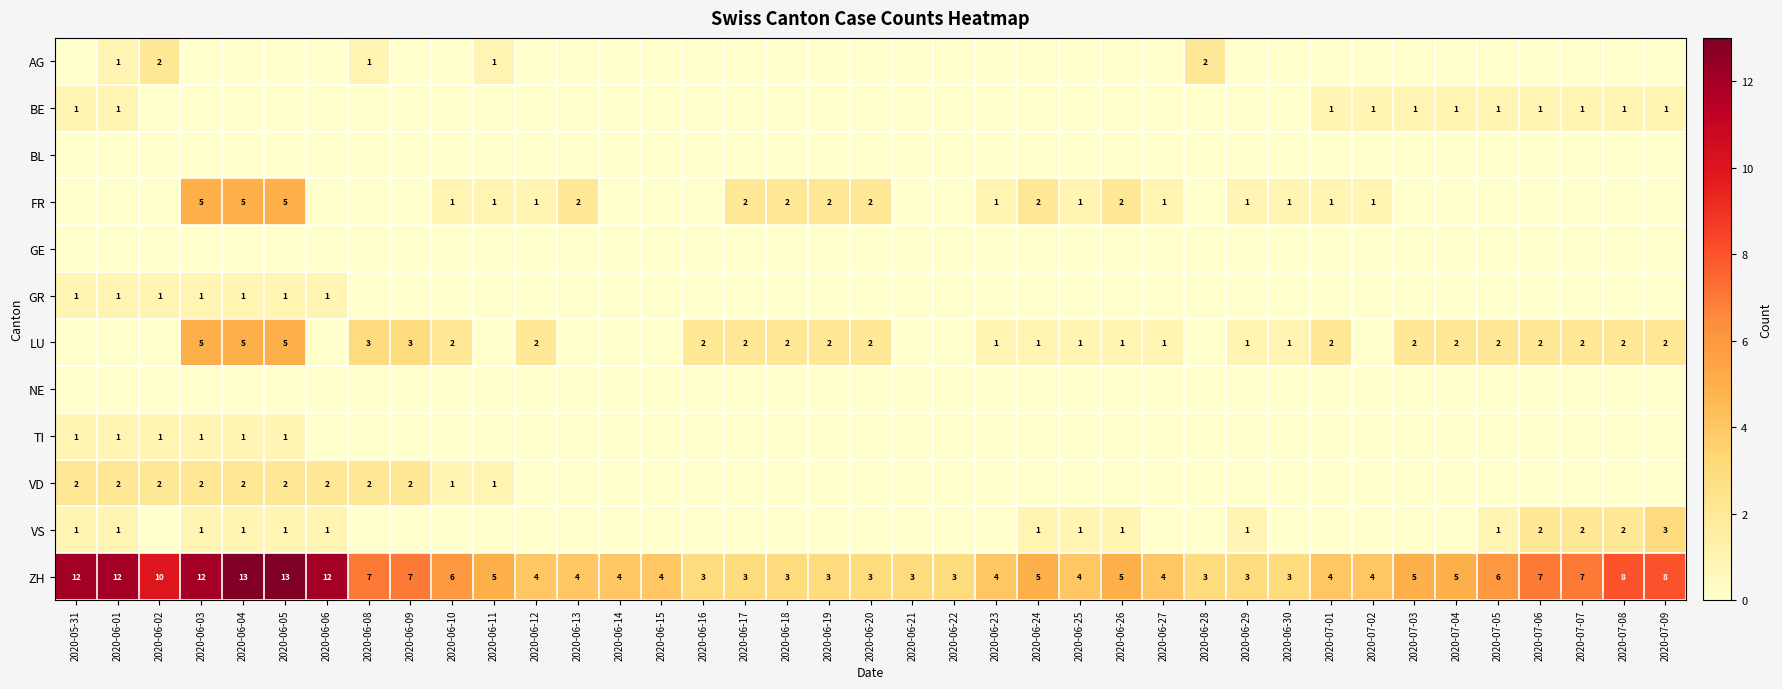

At which label does ZH first exceed 5?

2020-05-31